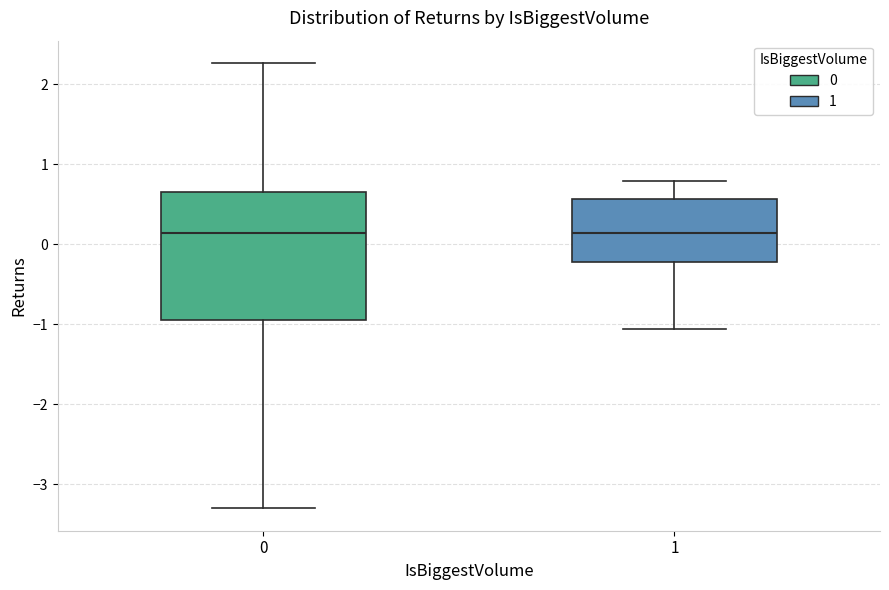

Comparing the boxes themselves (not the whiskers), which one is the tallest?

0